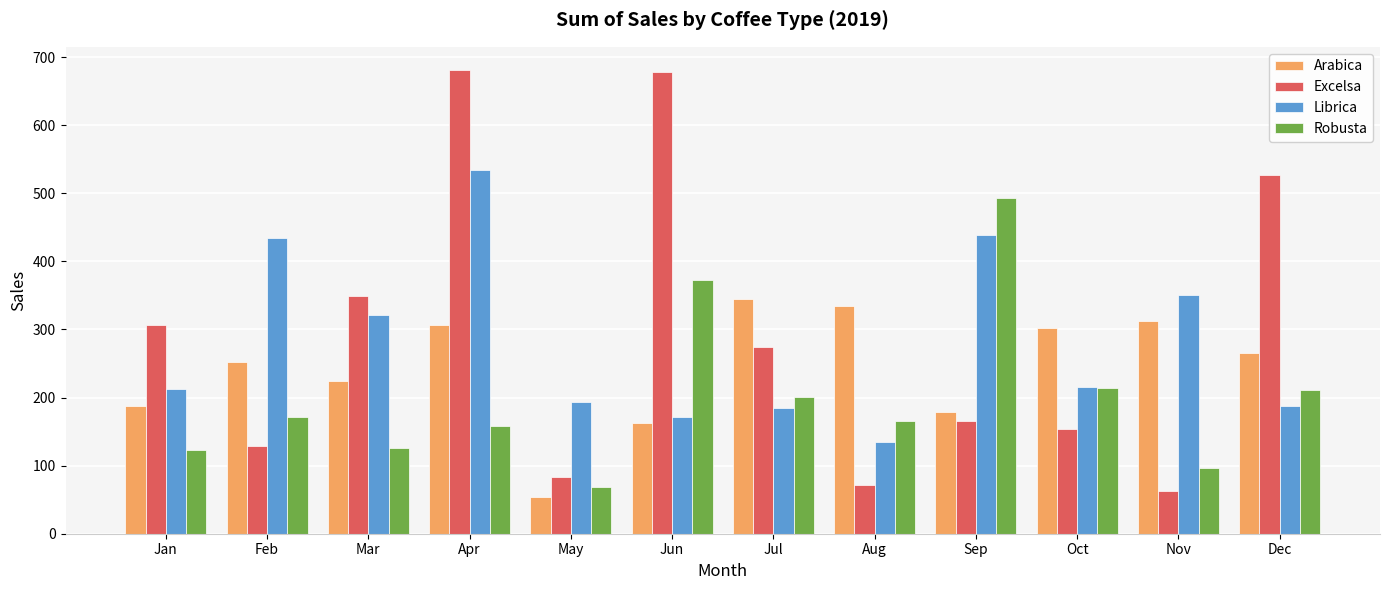

At which category is the sum across all series the highest?

Apr